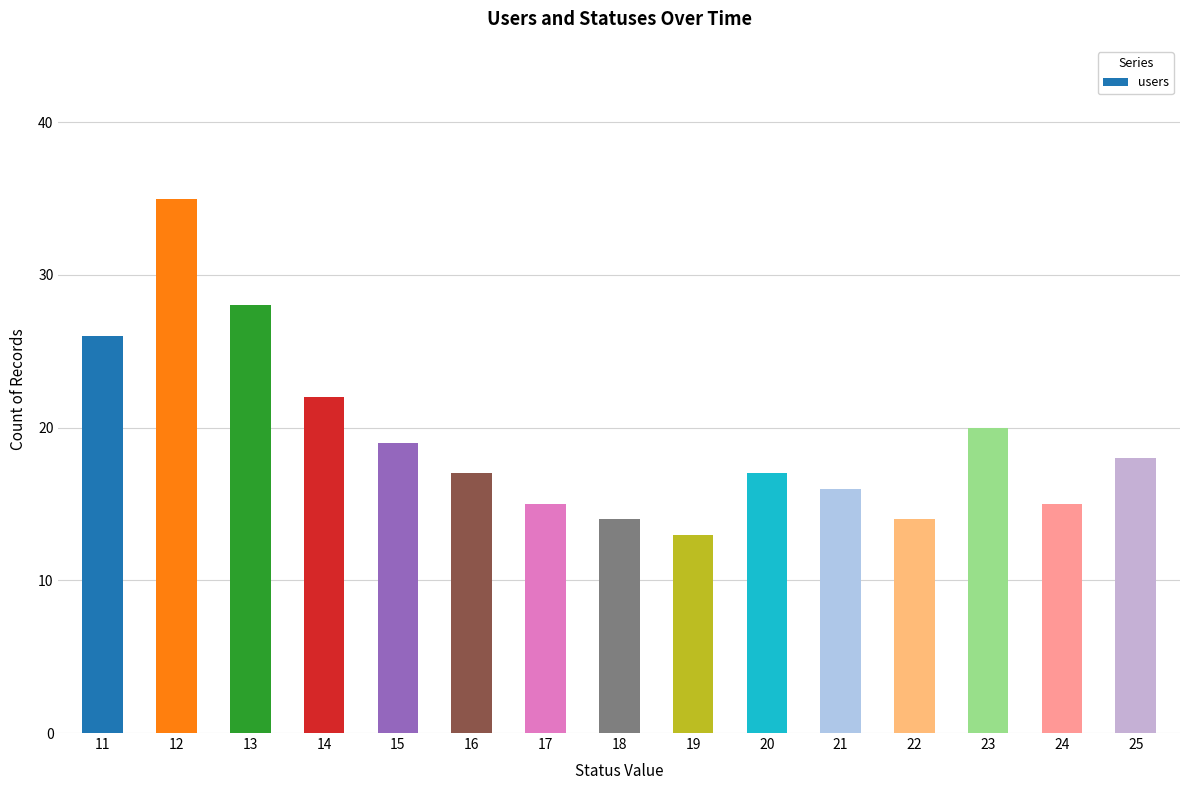

Is it true that the value at 19 is 13?

True